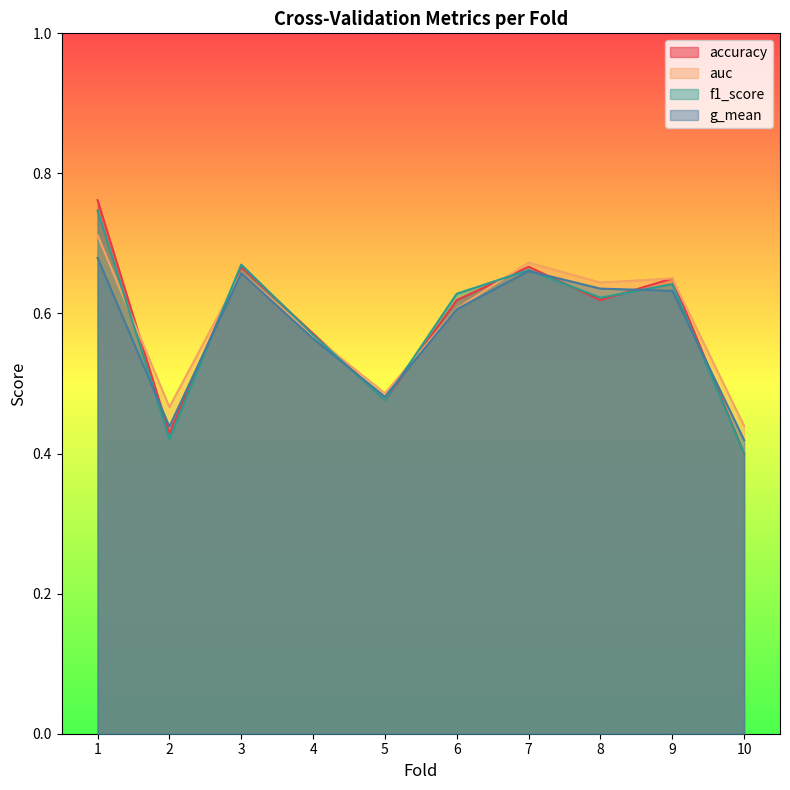

What is the average value of the f1_score series?

0.6